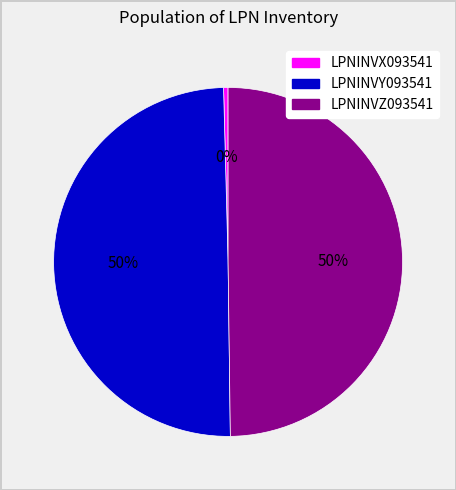

To the nearest percent, what is the average slice percentage?

33%